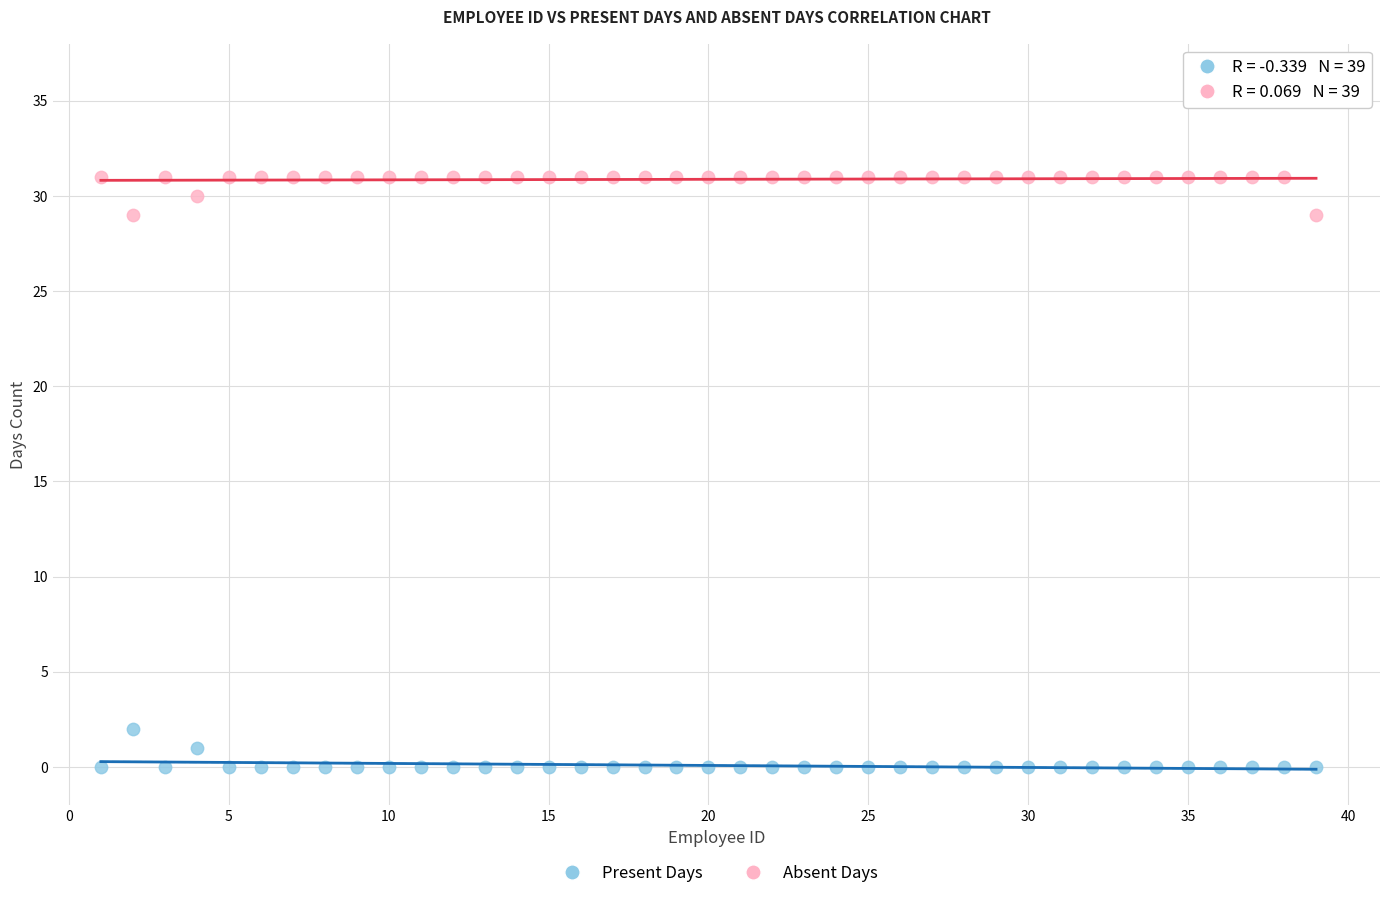

Which series reaches the maximum Y coordinate?

Absent Days